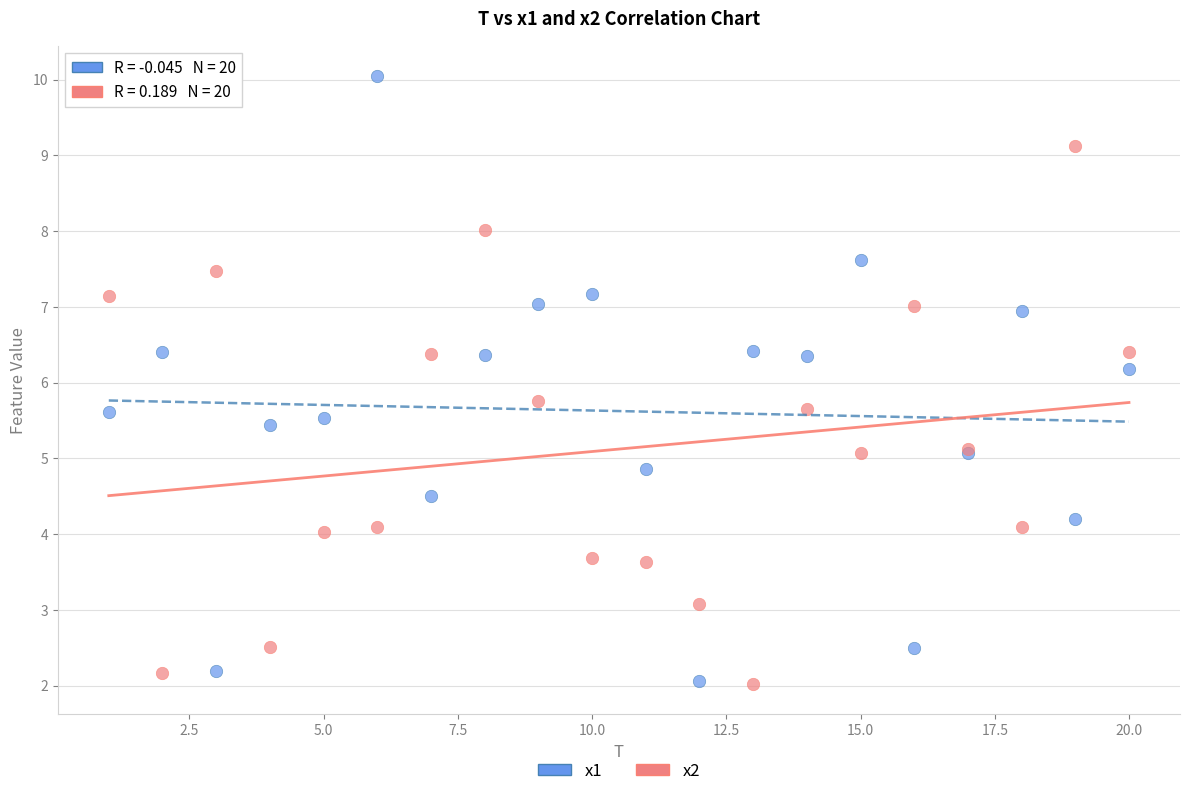

Which series contains the highest Y value?

x1